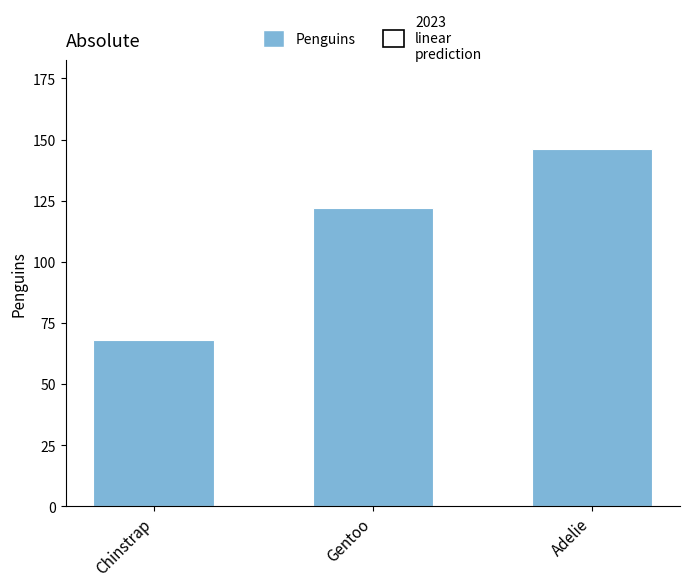

What is the difference between the values at Gentoo and Chinstrap?

54